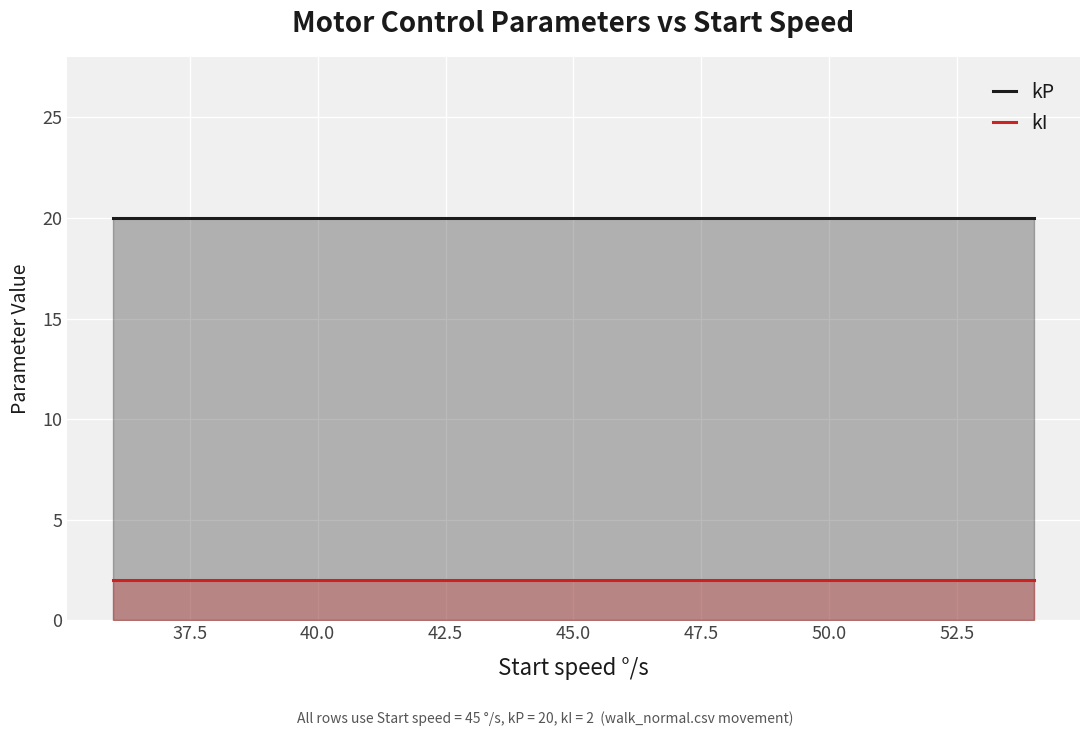

Is the value of kP at 9 greater than the value of kI at 42.5?

Yes